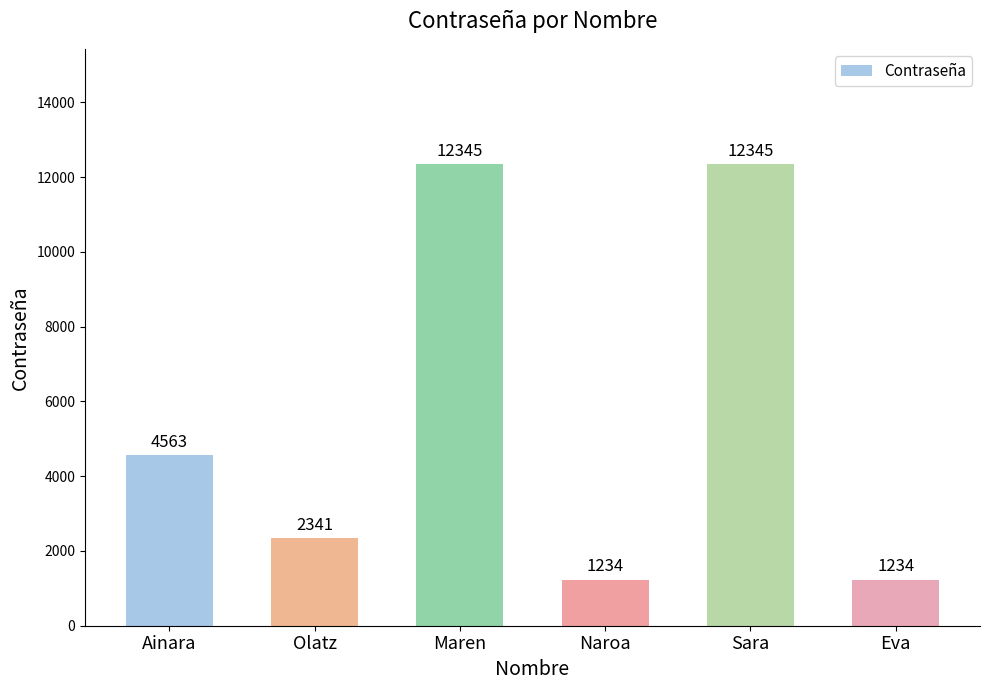

What value does the data have at Olatz?

2341